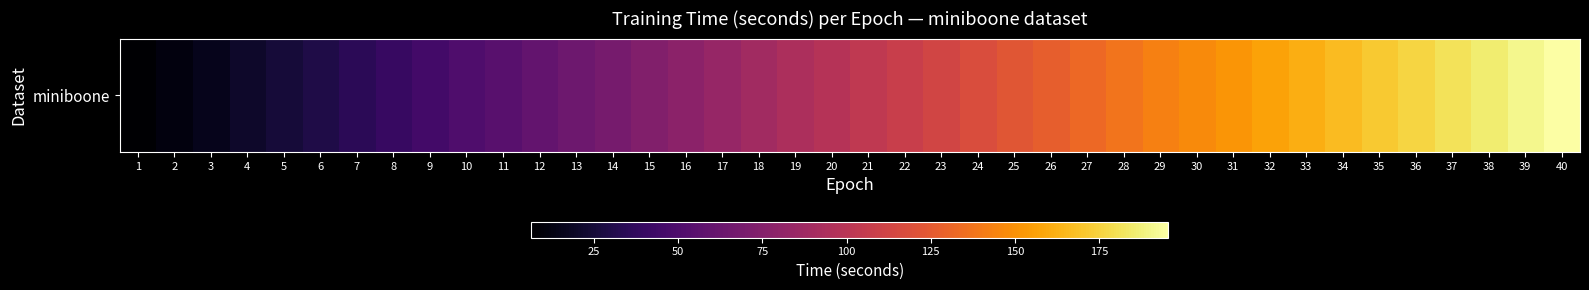

Which label corresponds to the smallest value in the chart?

1